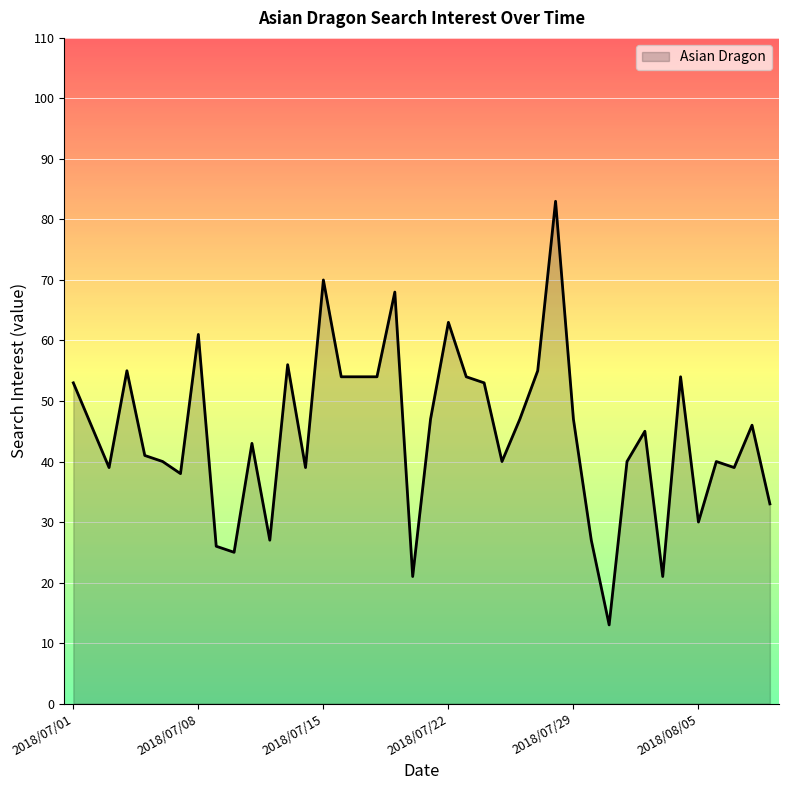

What is the difference between the maximum and minimum values?

70